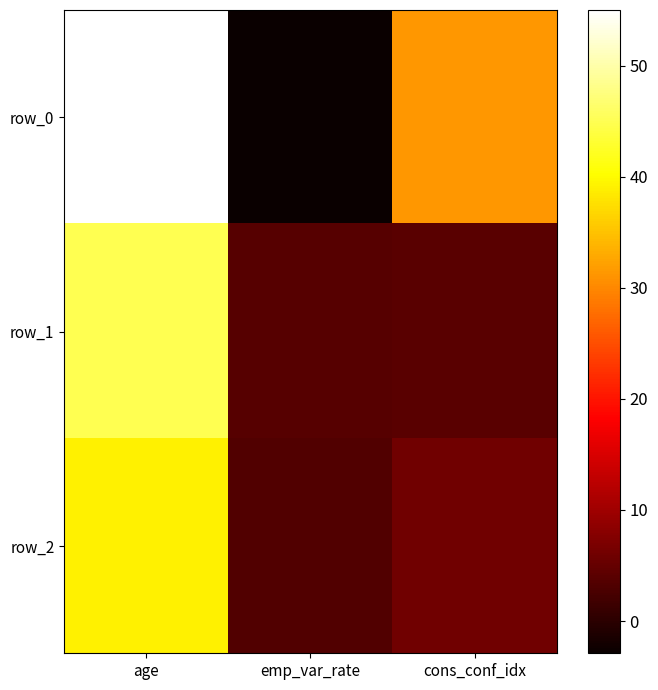

Reading left to right, transcribe all the data shown in this chart.

row_0: 55.0	-2.9	31.4
row_1: 45.0	3.7	4.0
row_2: 39.0	3.3	6.0